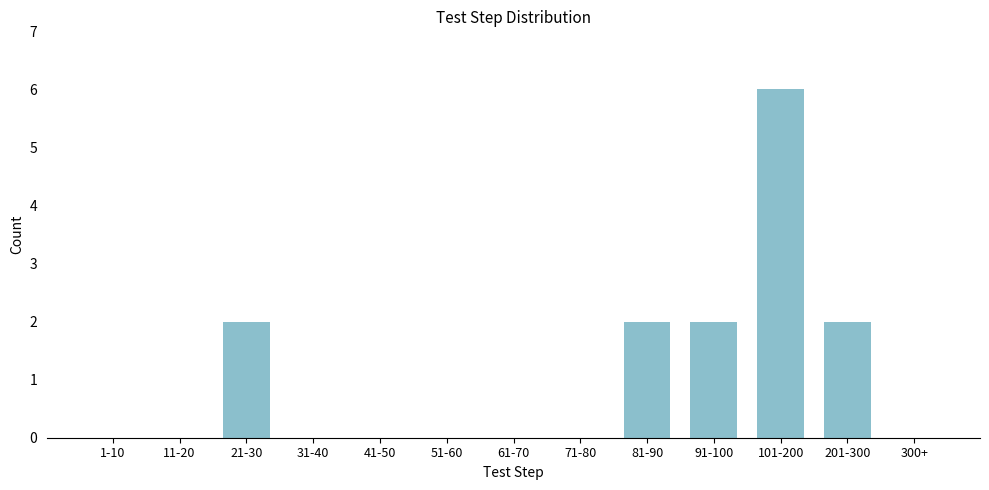

Reading left to right, transcribe all the data shown in this chart.

1-10=0	11-20=0	21-30=2	31-40=0	41-50=0	51-60=0	61-70=0	71-80=0	81-90=2	91-100=2	101-200=6	201-300=2	300+=0